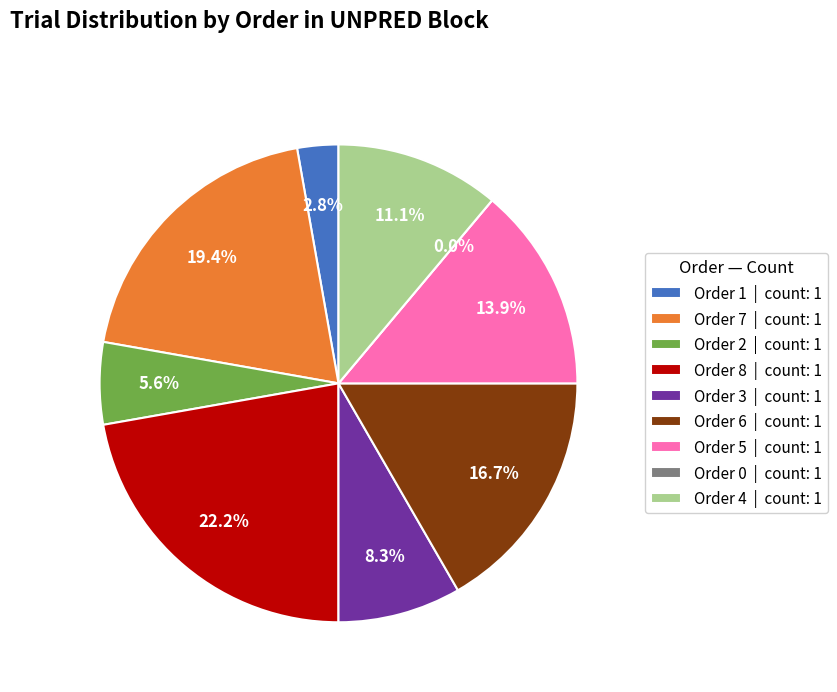

To the nearest percent, what is the difference between the picture_1 (n=5) and picture_1 (n=6) slice percentages?

3%